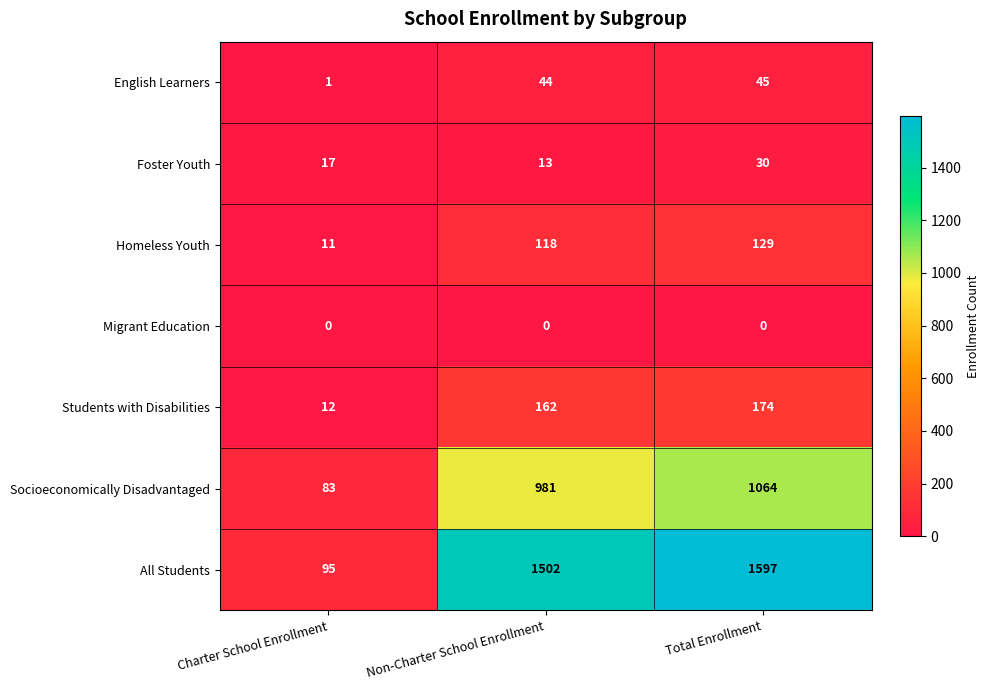

How many data points in Homeless Youth are less than 118?

1